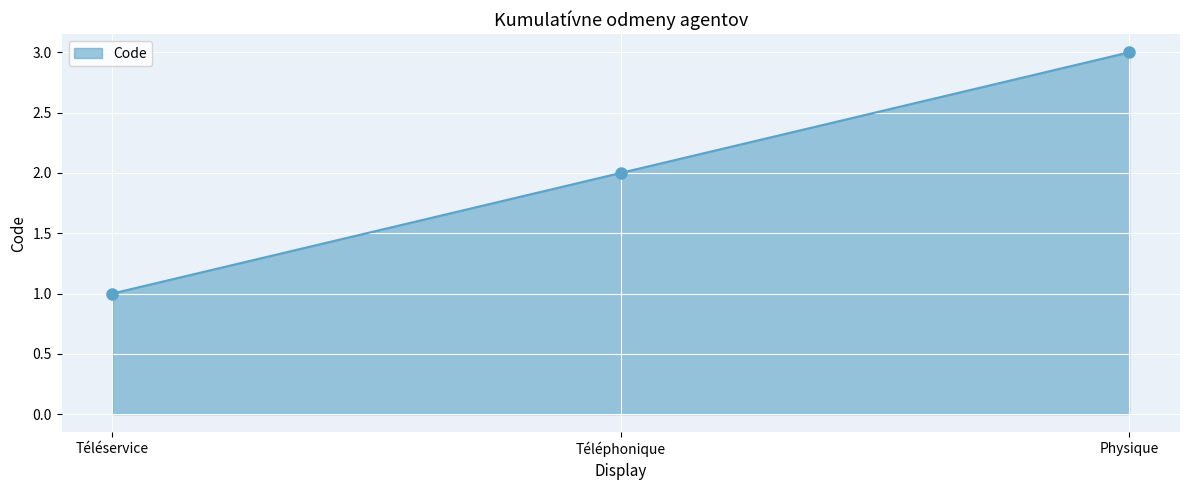

What position from the right is Téléphonique?

2